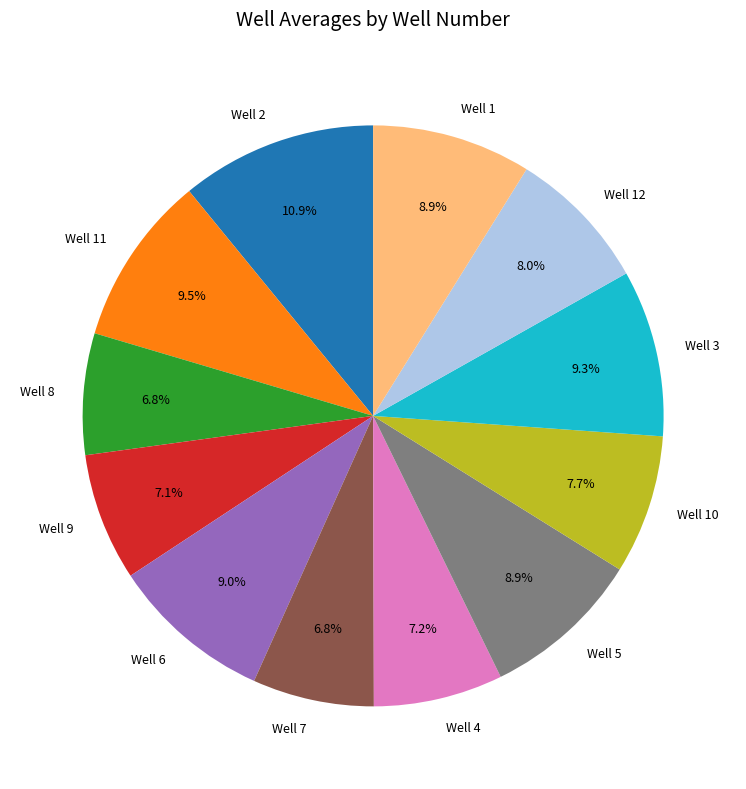

Count the number of slices in the pie.

12